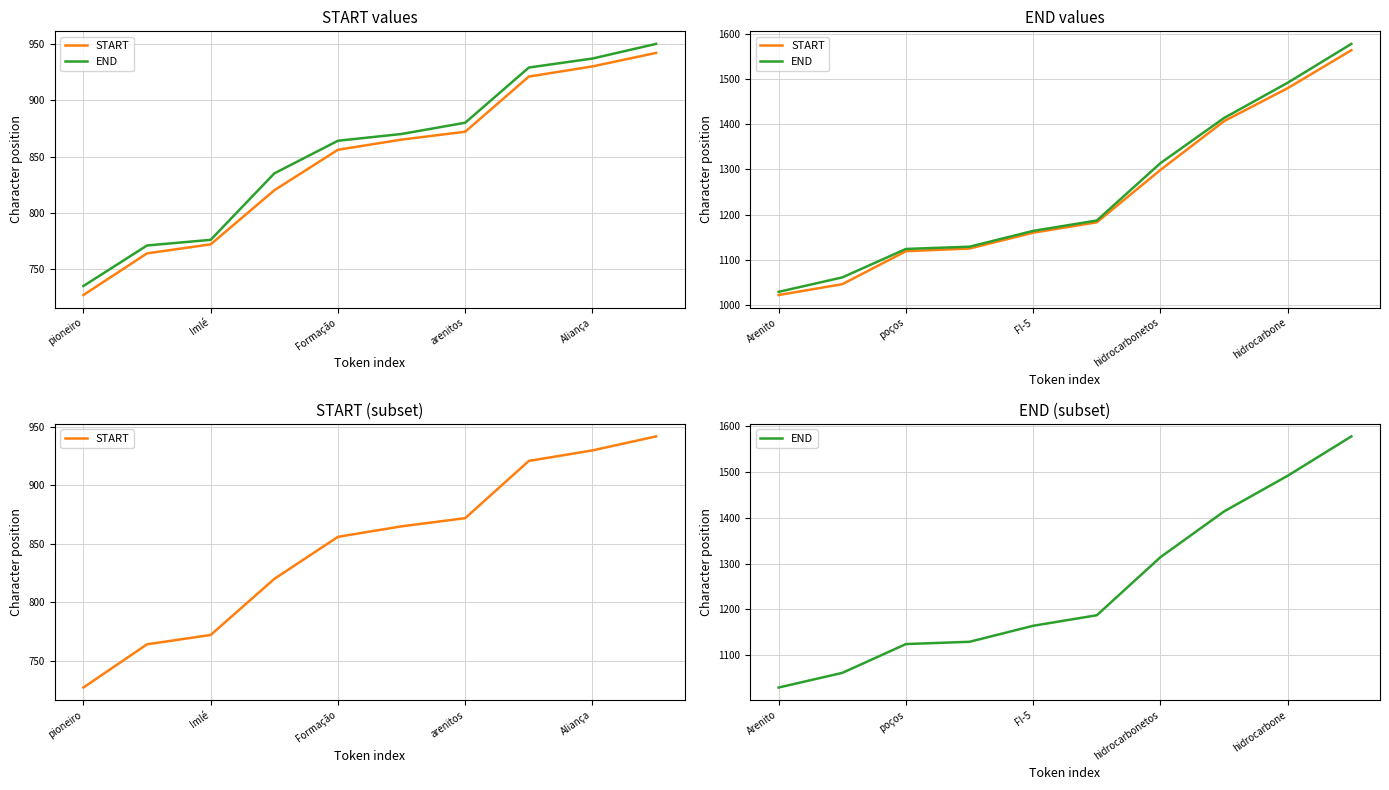

List the series in order of their peak value, highest first.

END, START